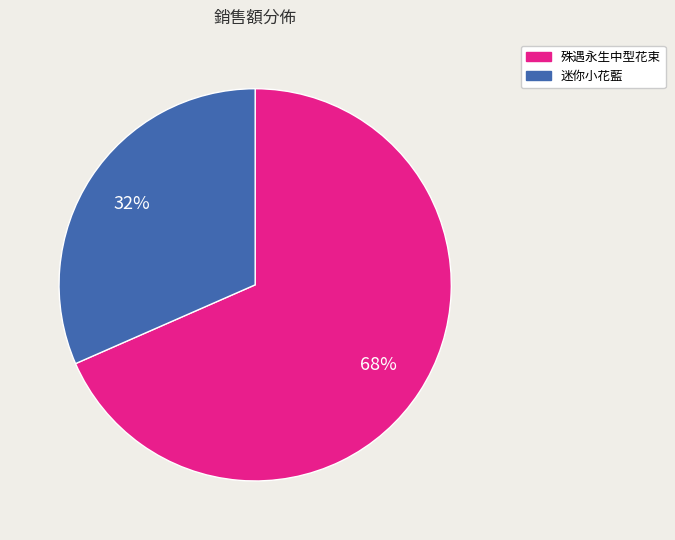

Combined, do 迷你小花藍 and 殊遇永生中型花束 account for over 50%?

Yes